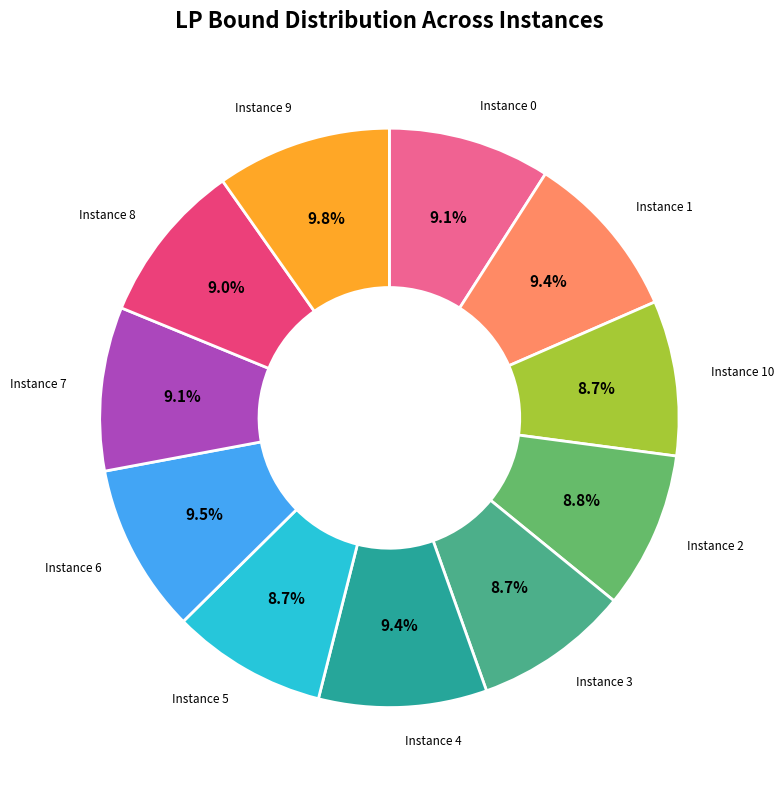

Does any single category account for the majority?

No